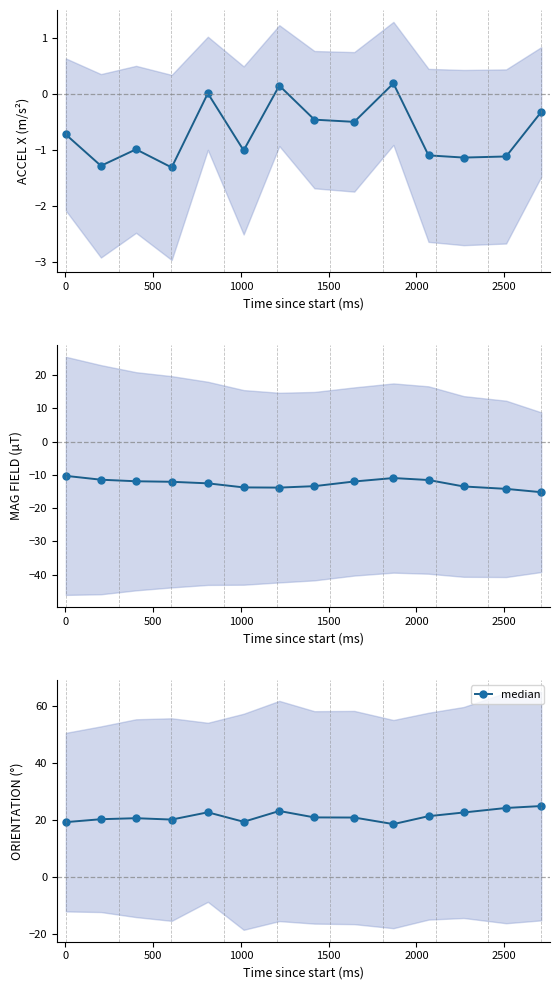

How many data points does each series have?

14